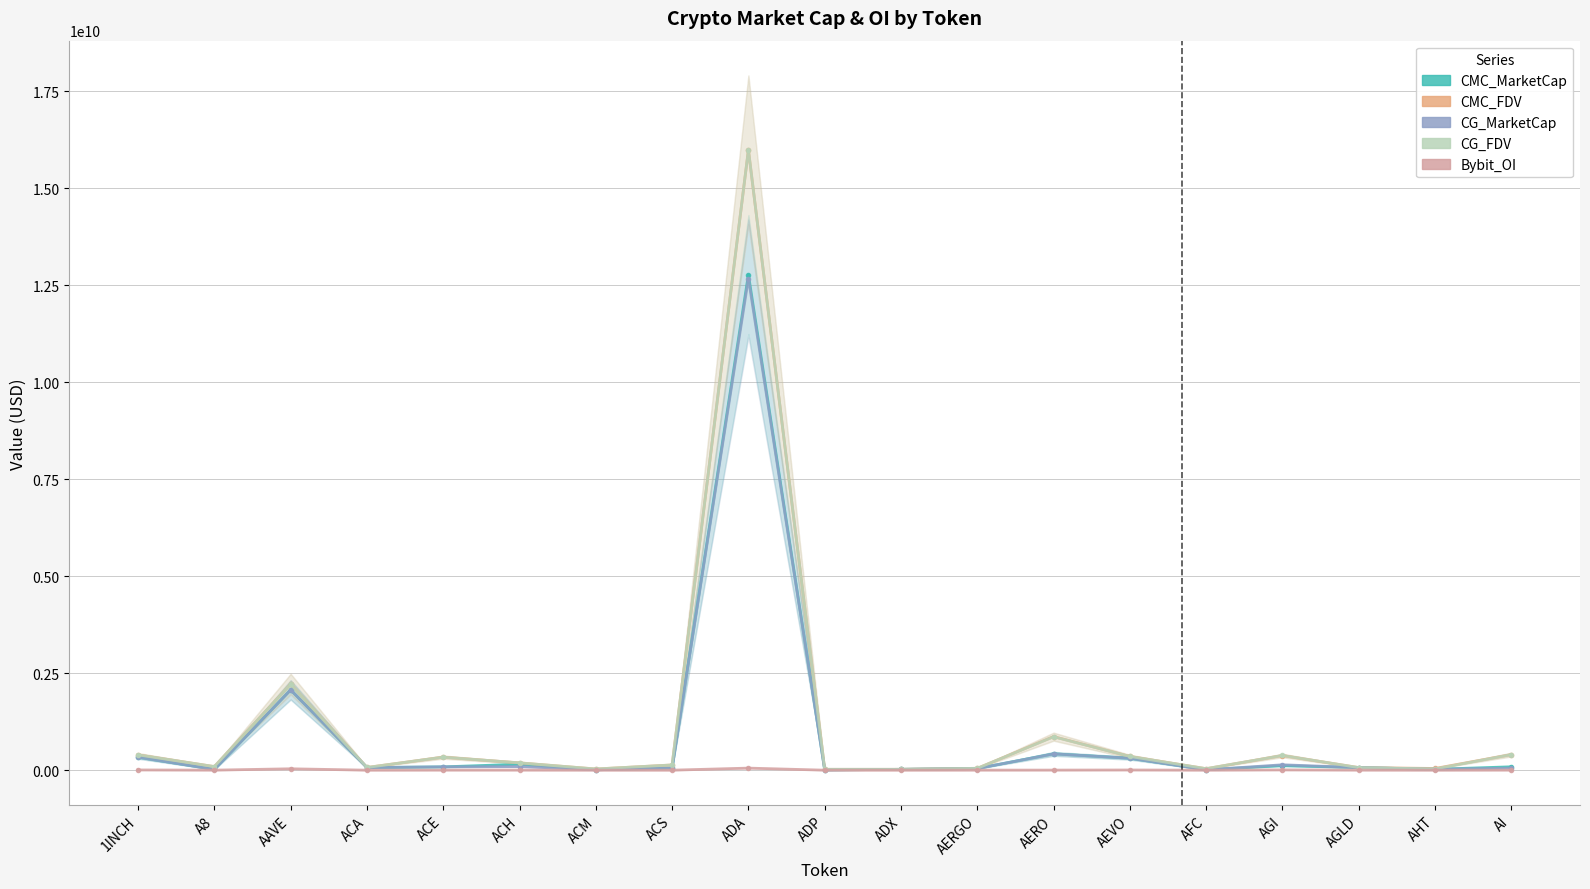

What is the label of the 14th point from the right?

ACH